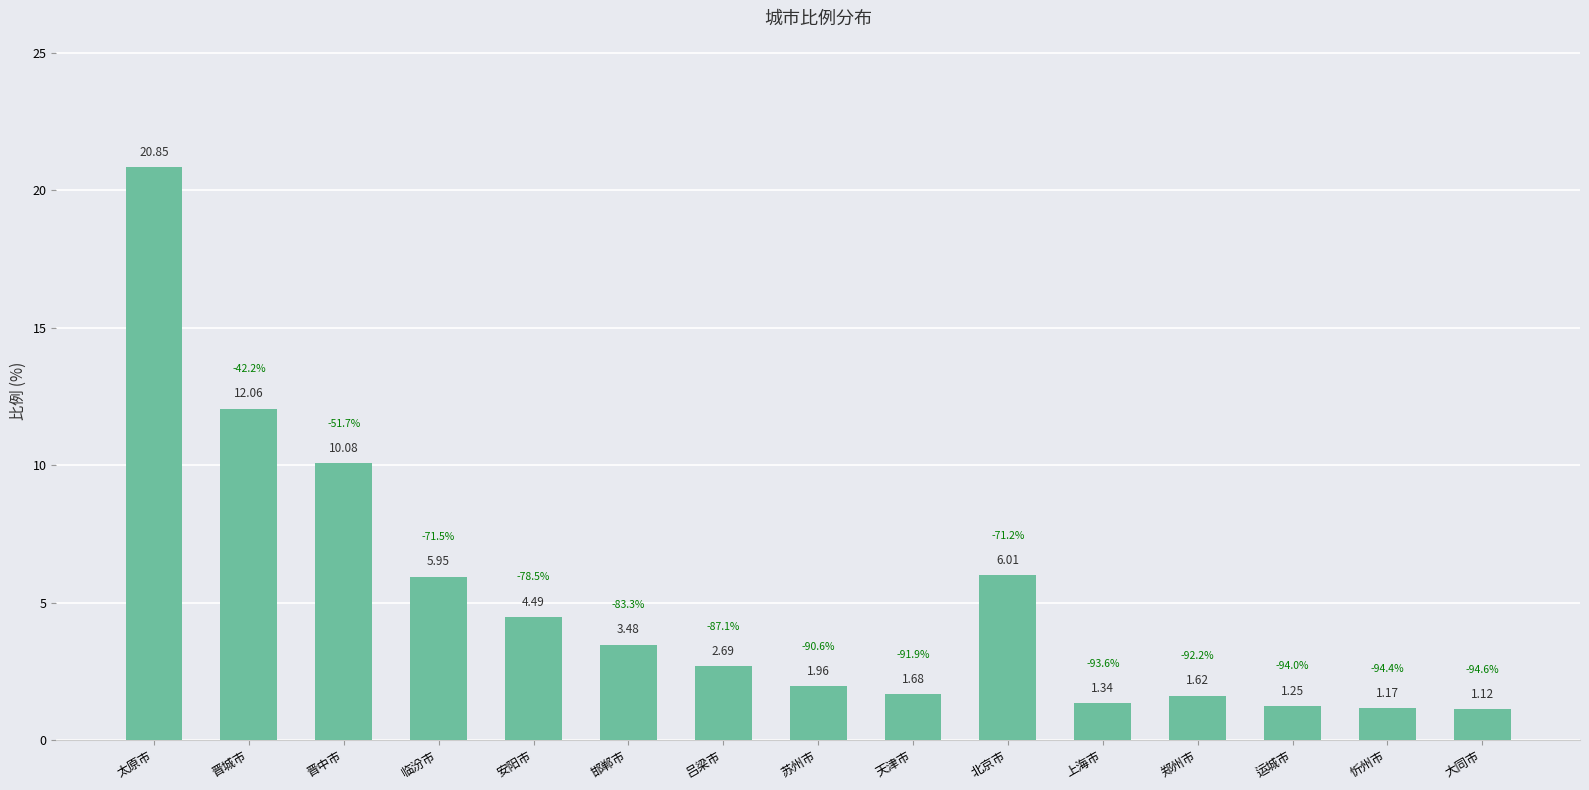

What is the change in value from 安阳市 to 北京市?

+1.5